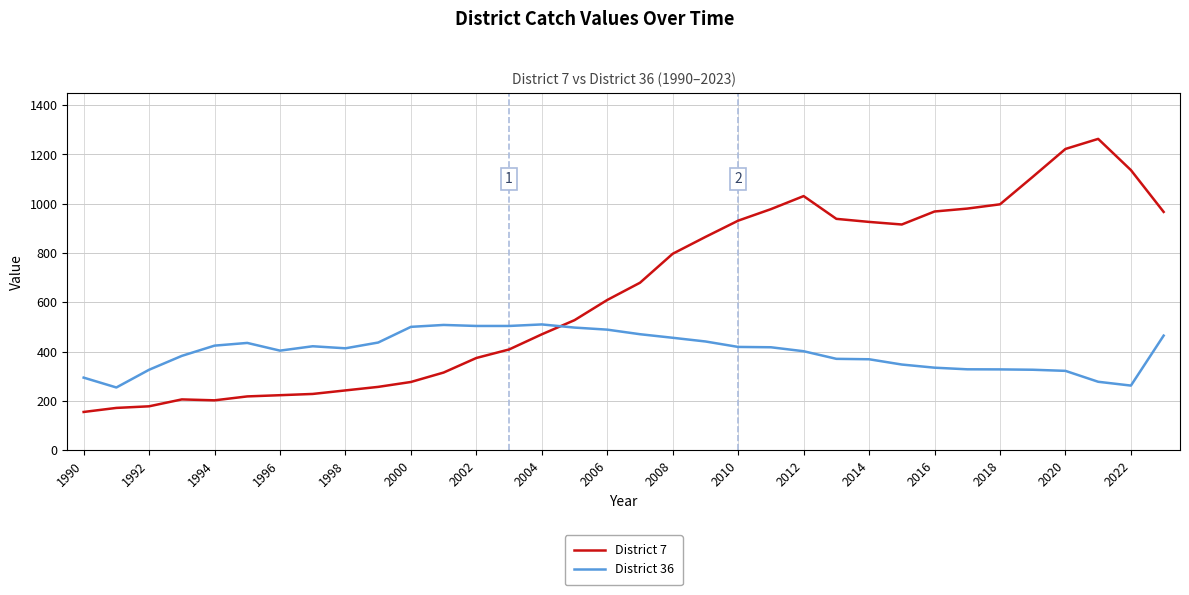

How many intersections are there between District 36 and District 7?

1